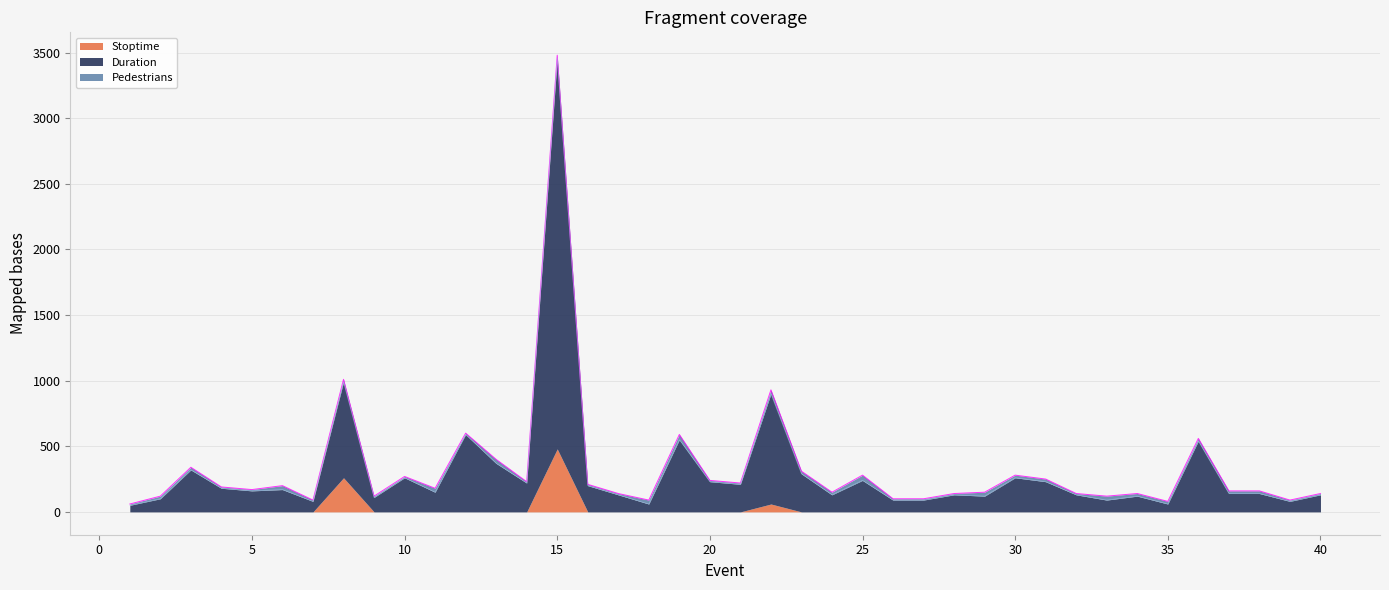

What is the difference between the maximum and minimum values in the Duration series?

2930